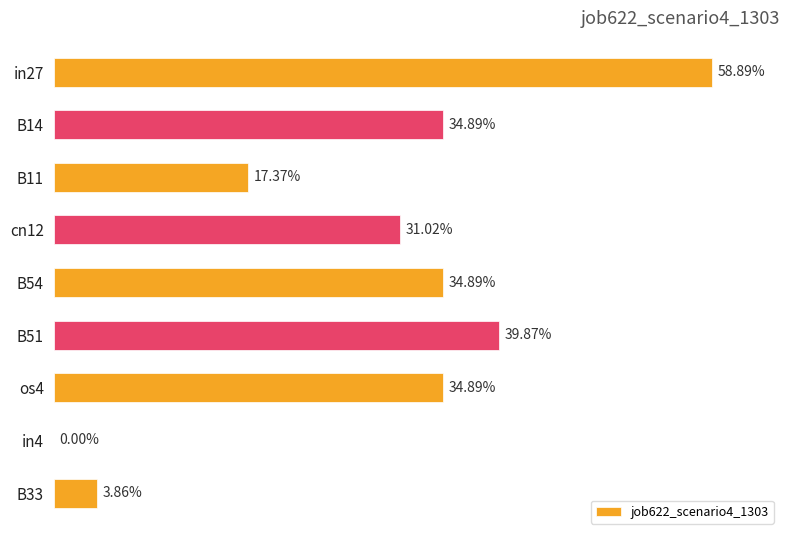

What is the sum of all values?

2.6